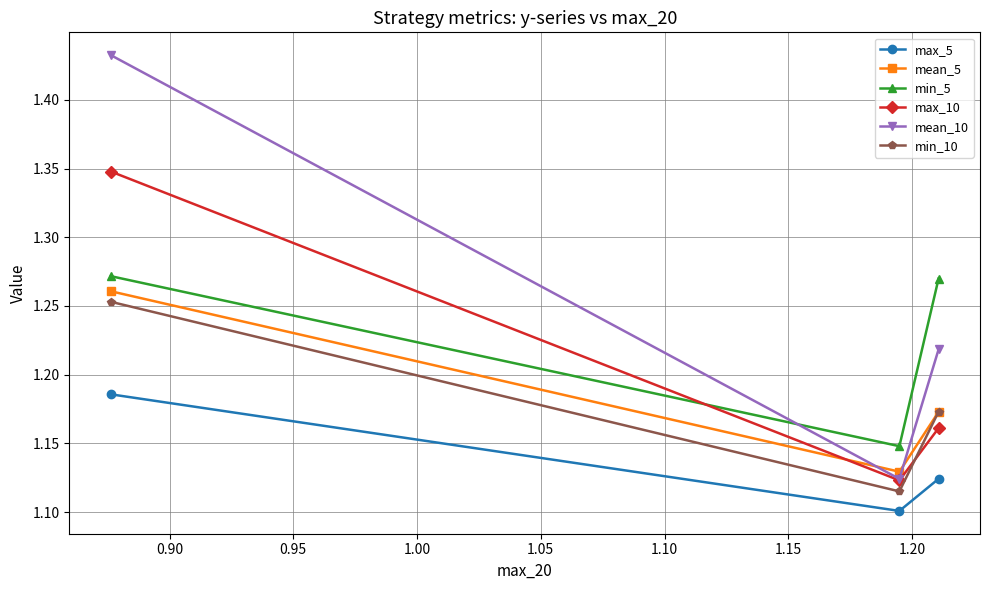

Which series has the largest total across all categories?

mean_10